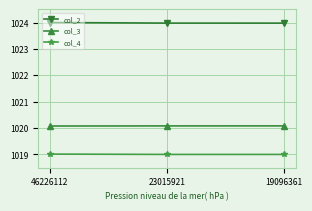

Which series has the largest total across all categories?

col_2